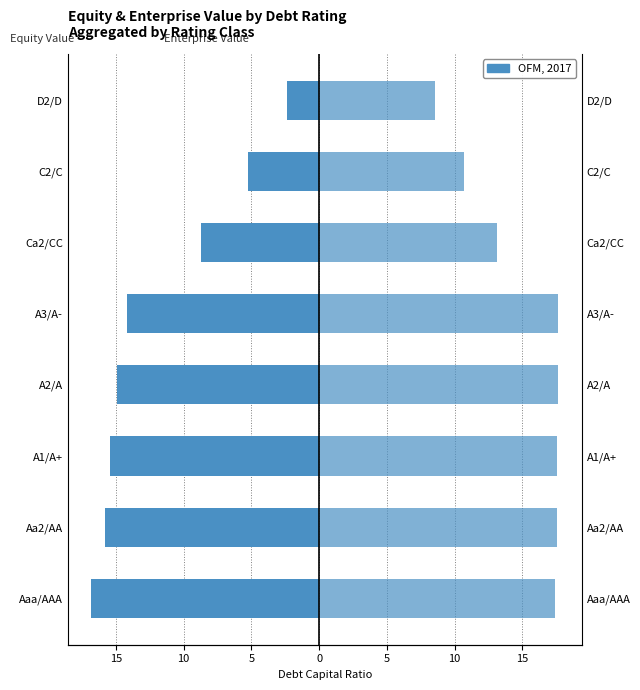

Read the Enterprise Value value at Aa2/AA.

17.6